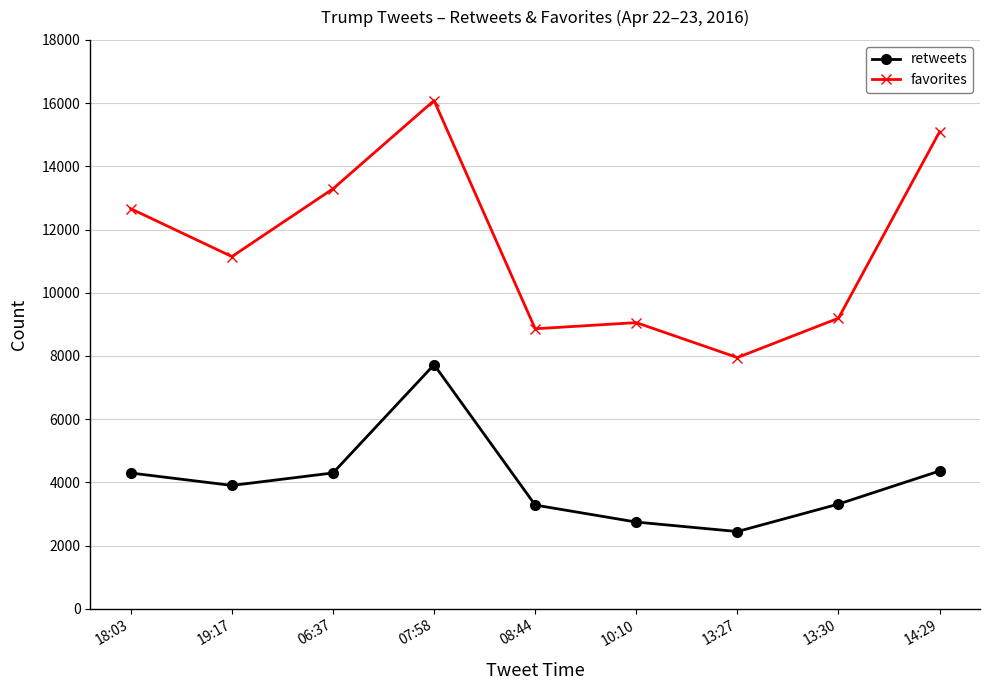

How many interior local peaks does the favorites series have?

2